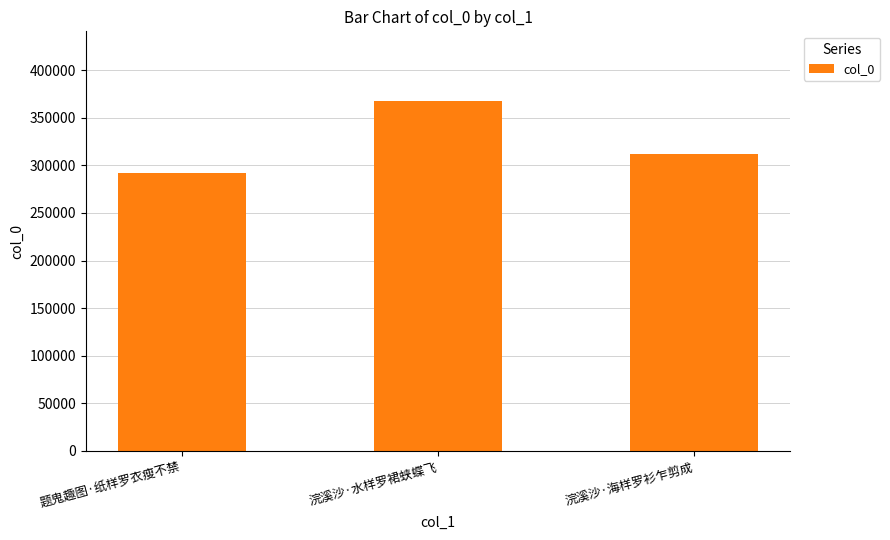

What is the minimum value shown in the chart?

291741